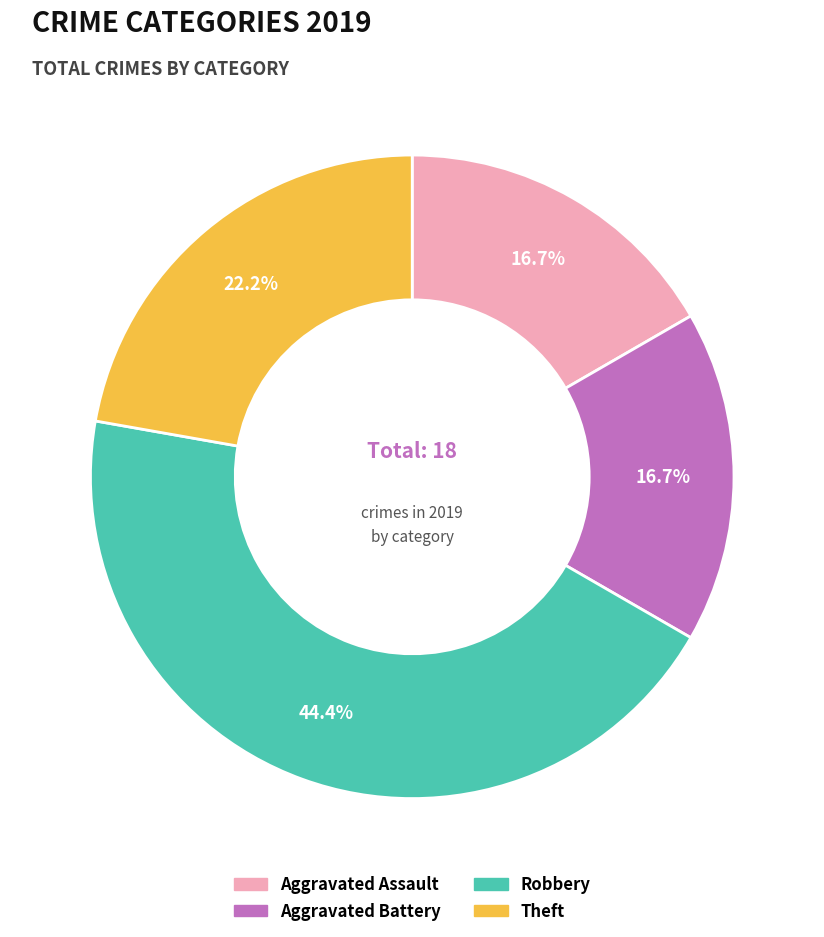

Between Aggravated Assault and Robbery, which is larger?

Robbery